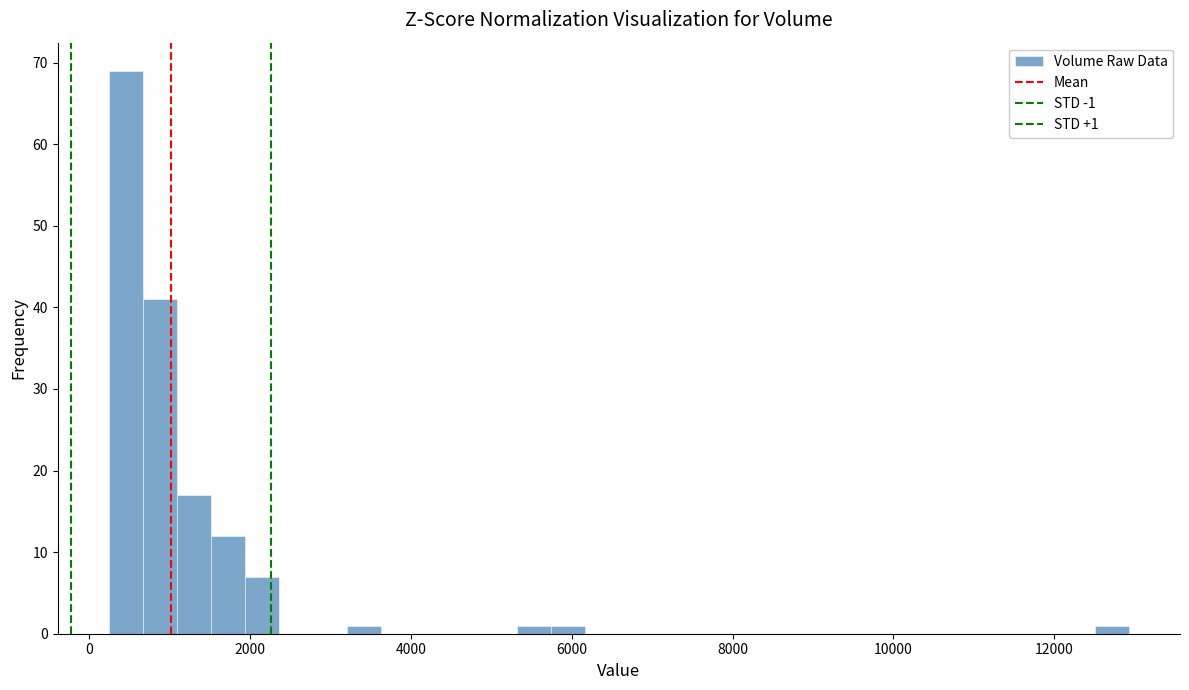

Around what value on the x-axis is the tallest bar? Give the approximate position of its centre, as read against the axis.

400